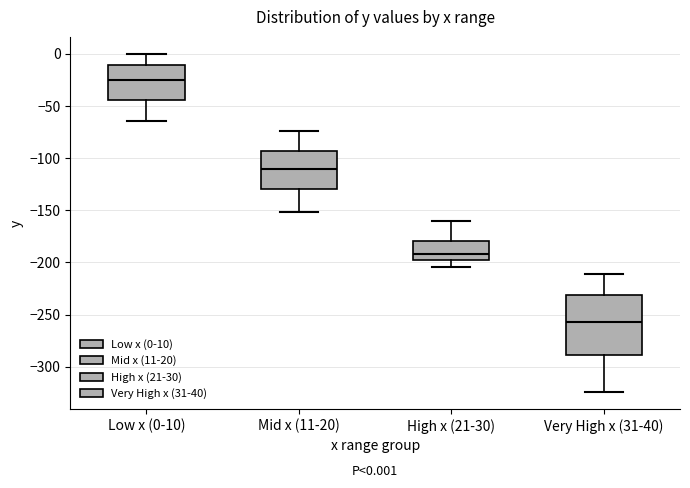

Which box is the tallest, from its lower edge to its upper edge?

Very High x (31-40)